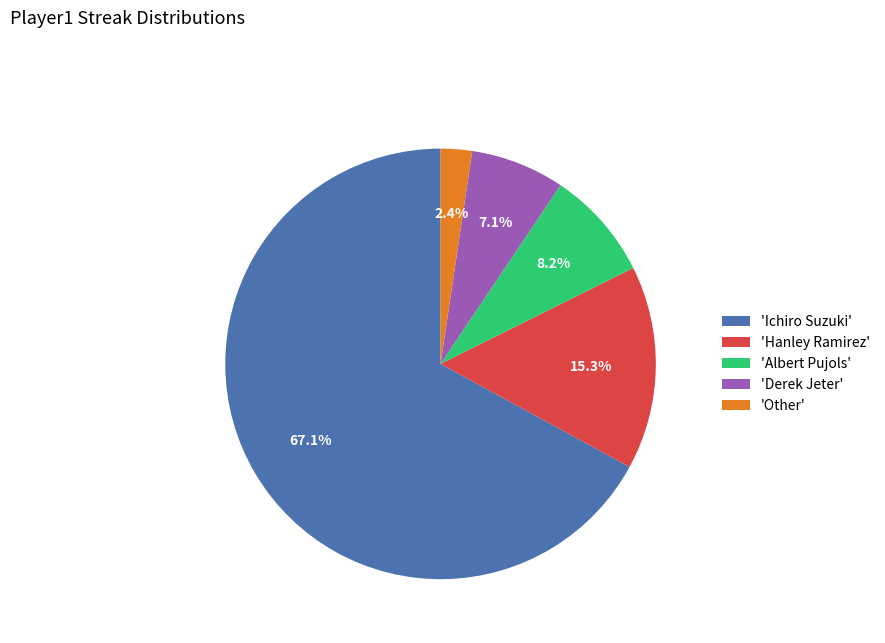

How many slices are in this pie chart?

5